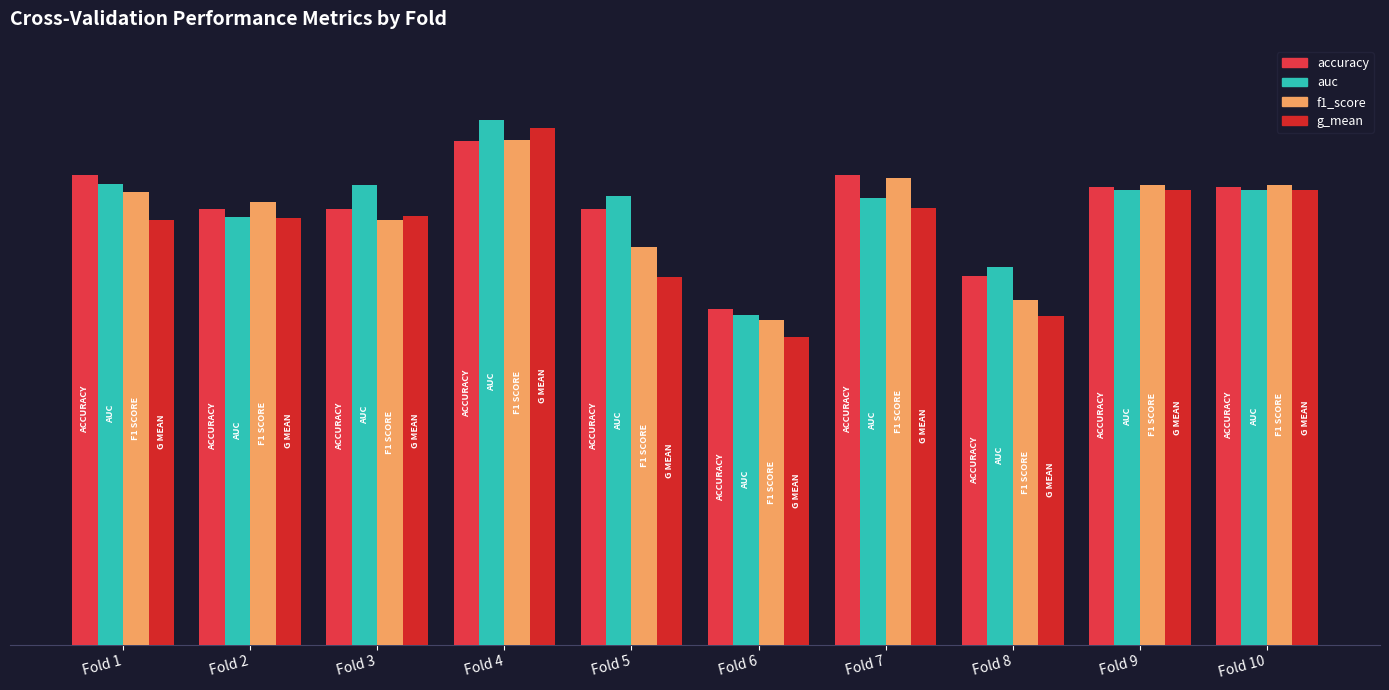

What is the spread (max minus min) of values at Fold 5?

0.1